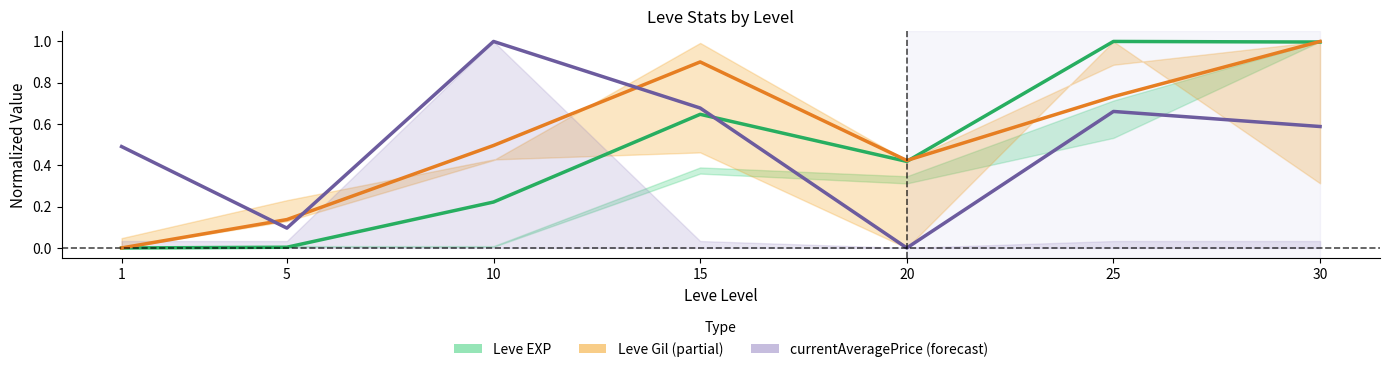

At which category does currentAveragePrice reach its first local valley?

5